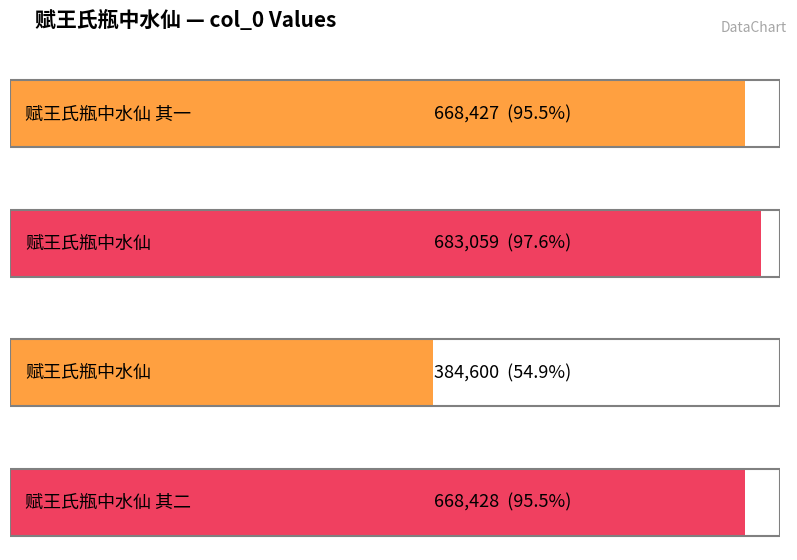

How many data points are less than 668428?

2